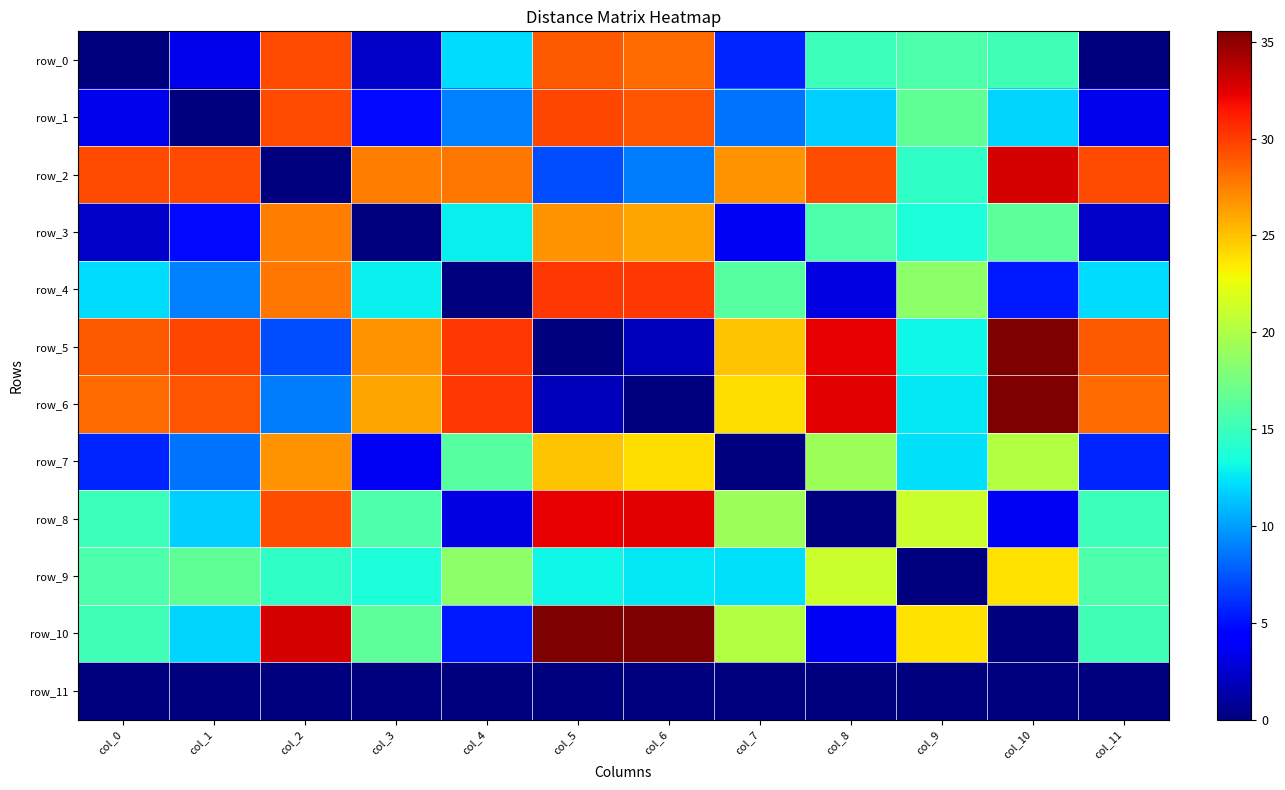

List the series in order of their peak value, lowest first.

row_11, row_9, row_7, row_3, row_0, row_1, row_4, row_8, row_2, row_5, row_6, row_10